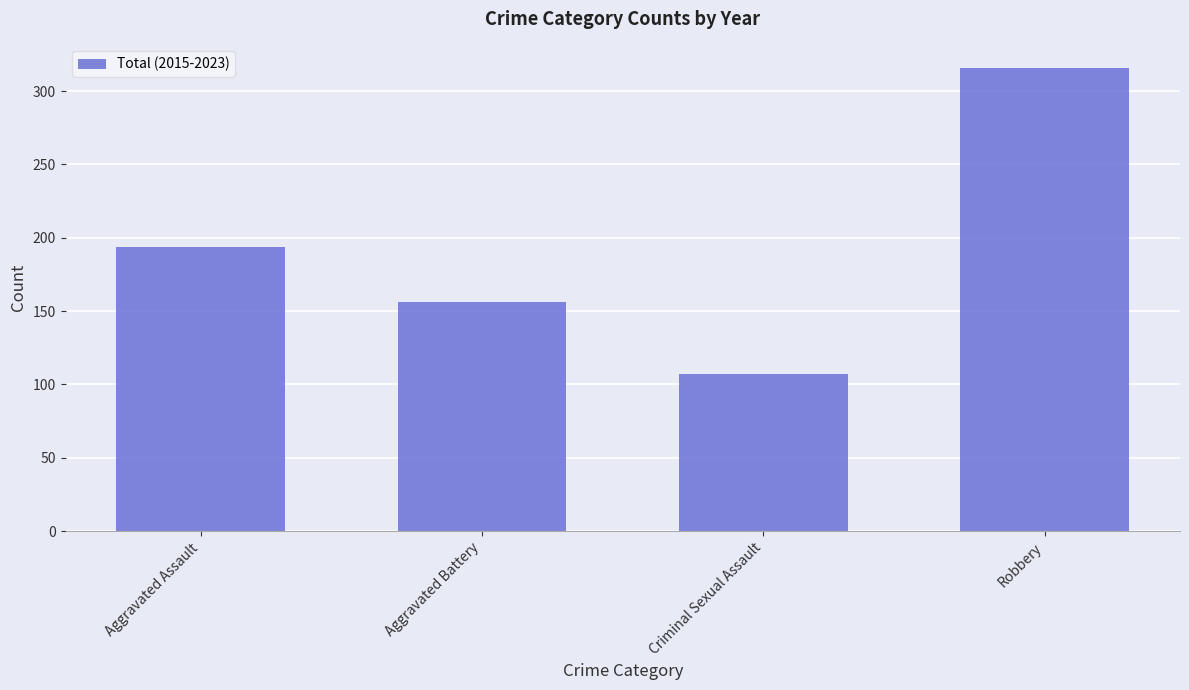

How many data points does each series have?

4